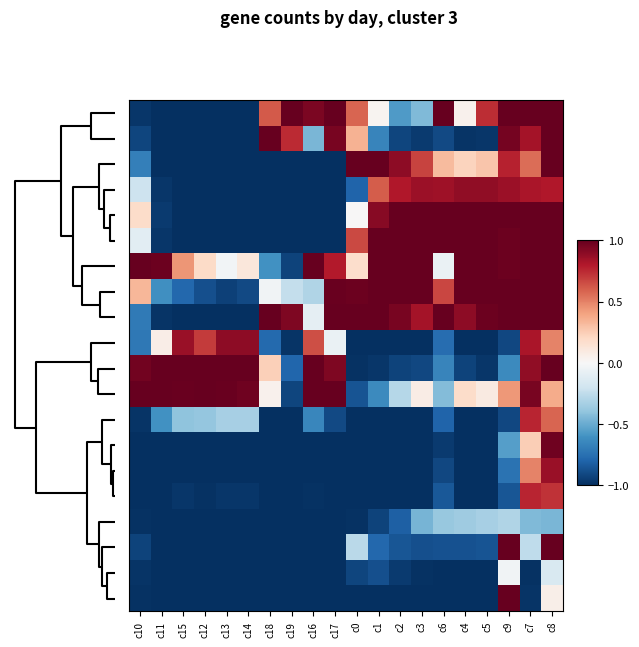

What is the maximum value shown in the chart?

1.0